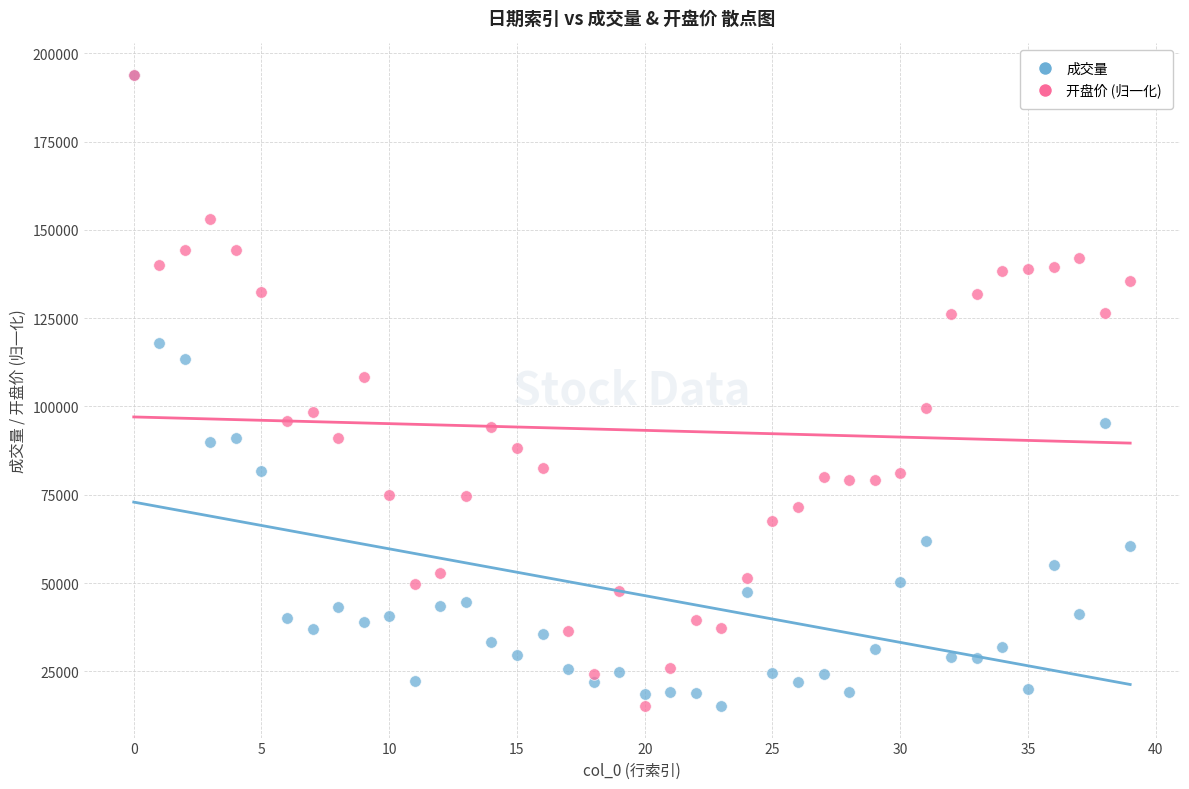

What are all the series names shown in the legend?

成交量, 开盘价 (归一化)